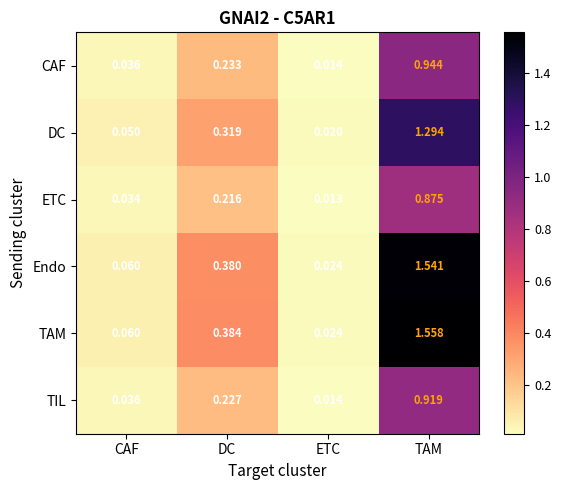

Which series has the largest total across all categories?

TAM